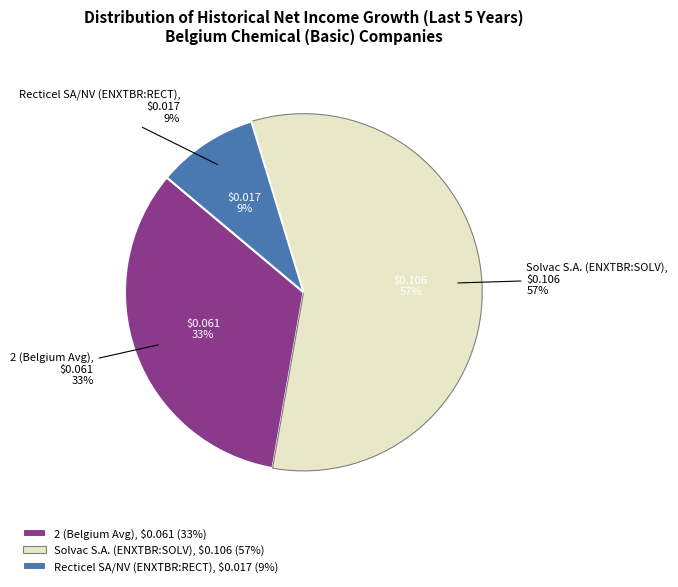

Is there a majority slice in this chart?

Yes